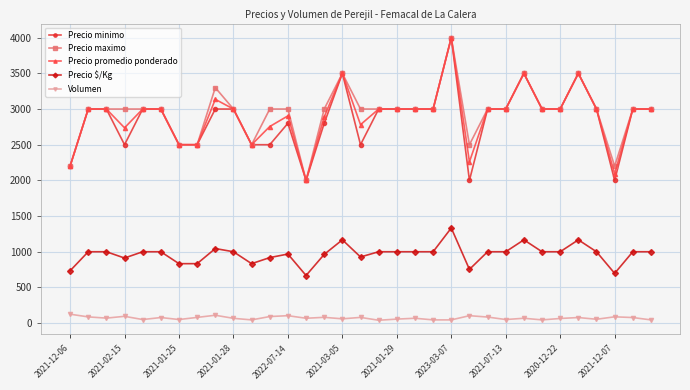

How many data points does each series have?

33